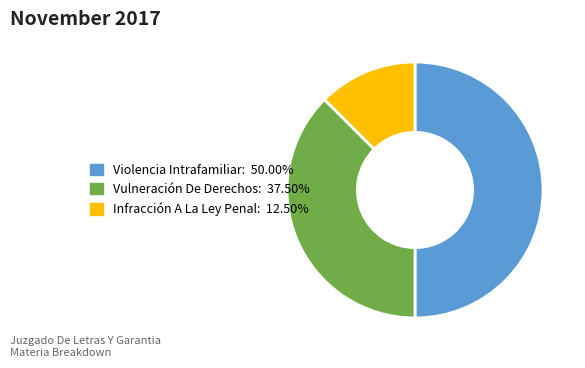

Rank the categories by value from highest to lowest.

Violencia Intrafamiliar, Vulneración De Derechos, Infracción A La Ley Penal